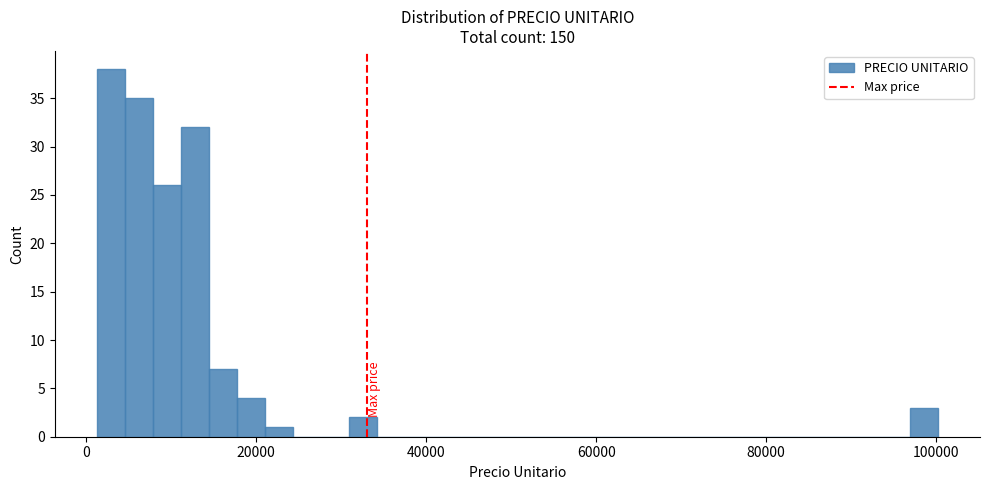

Read against the x-axis, roughly where is the centre of the tallest bar?

2000